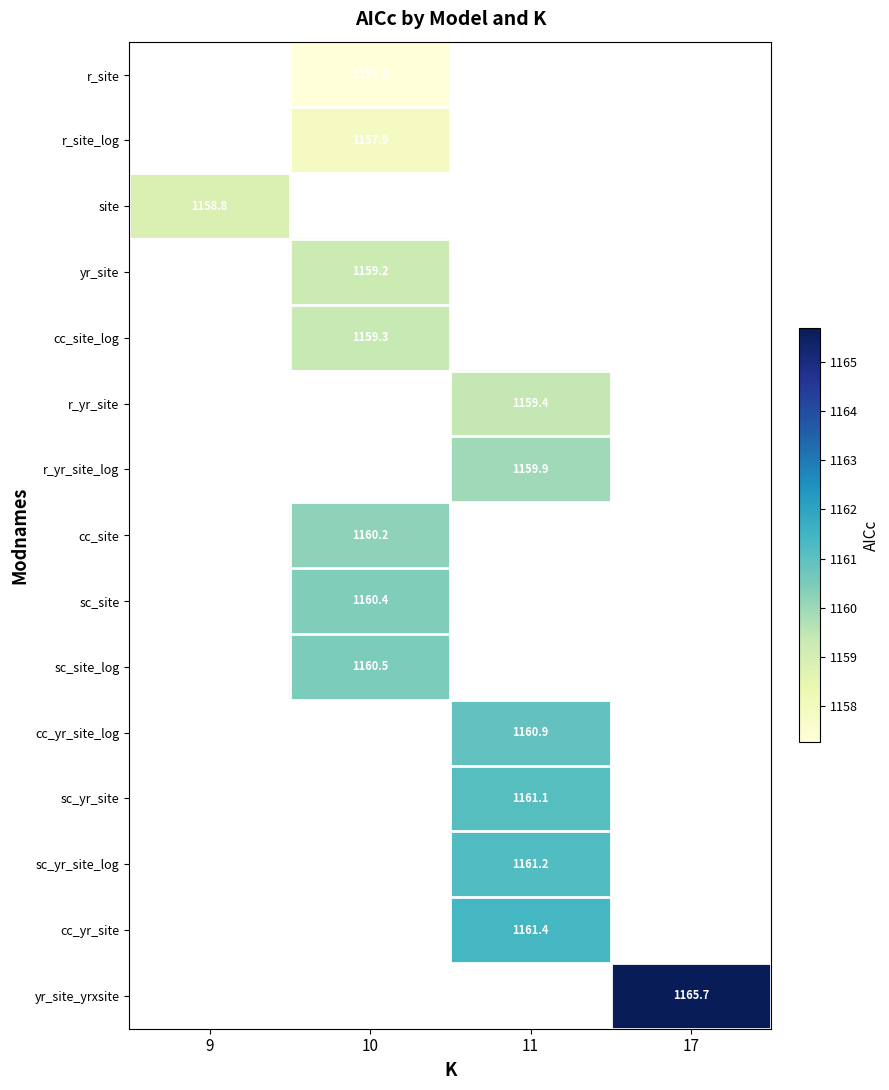

What is the smallest value displayed?

1157.3